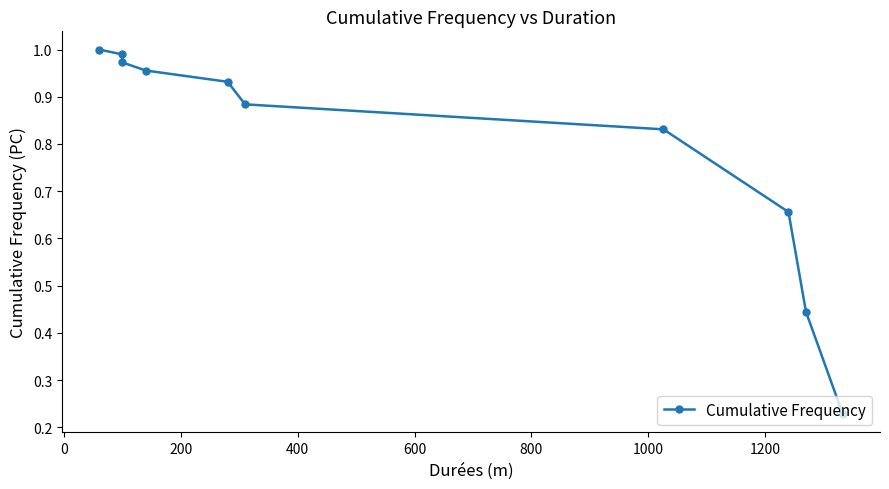

How many lines are shown in the chart?

1